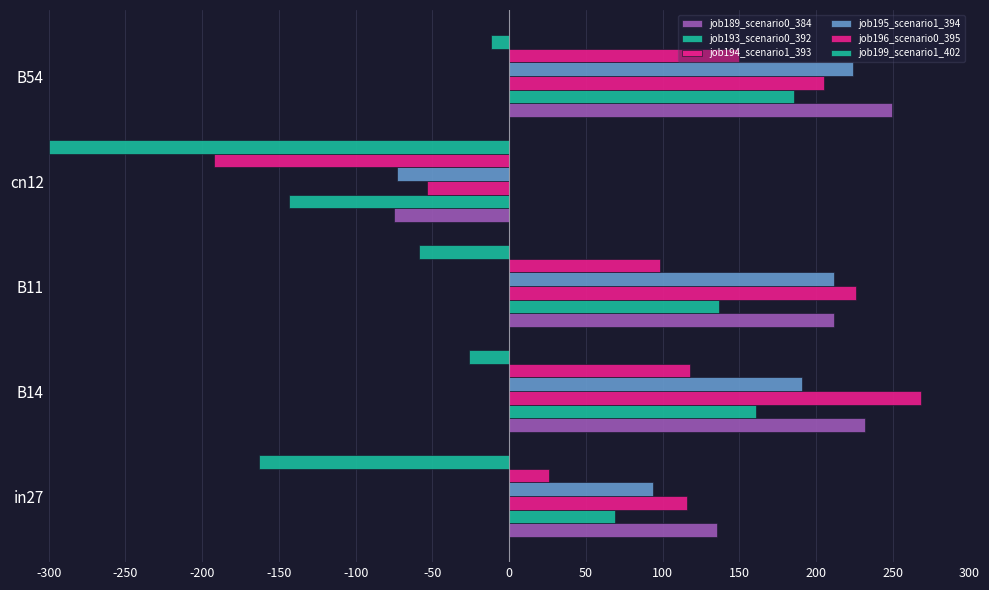

What is the minimum value shown in the chart?

-300.0